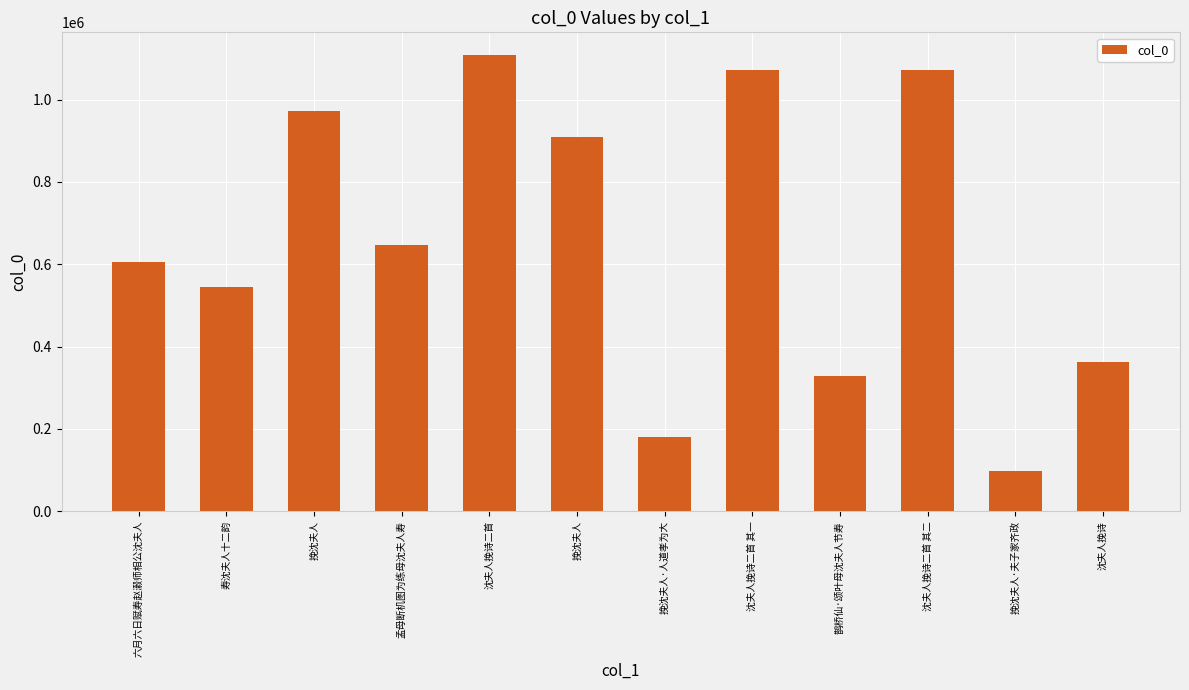

Which has a higher value, 沈夫人挽诗二首 or 沈夫人挽诗二首 其一?

沈夫人挽诗二首